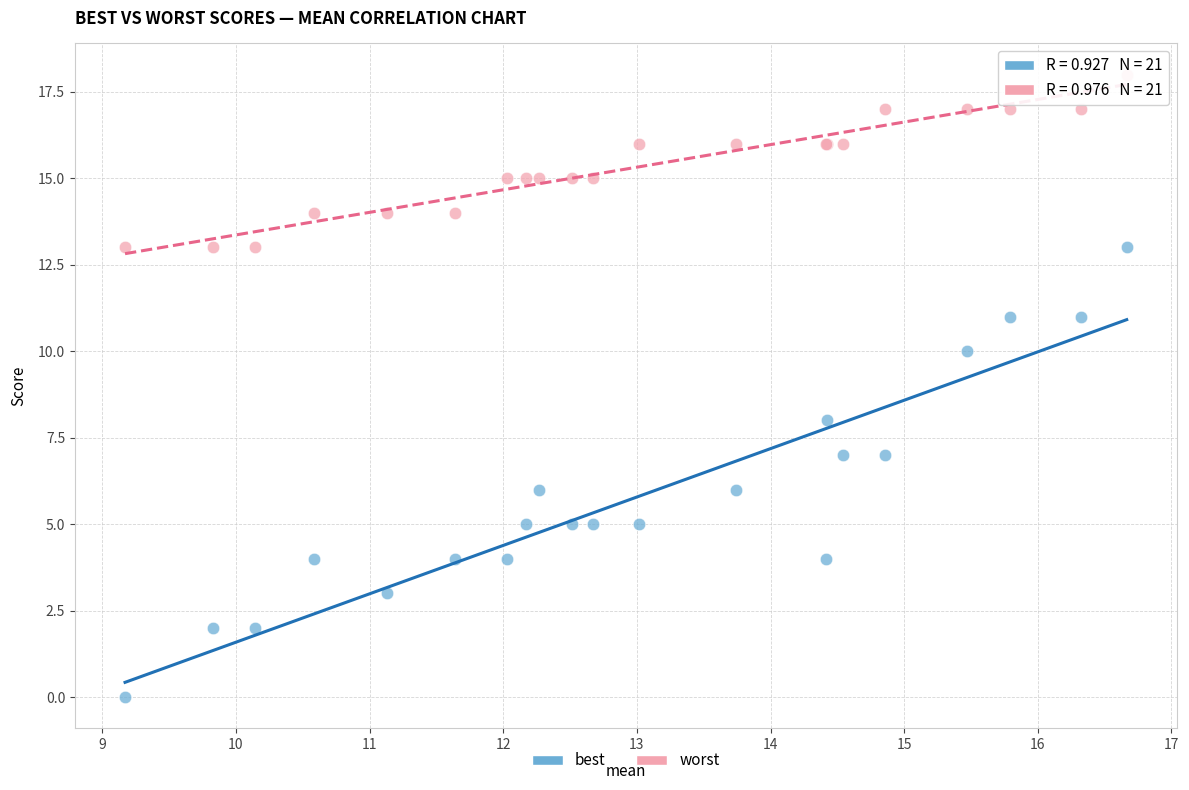

Which series reaches the maximum Y coordinate?

worst